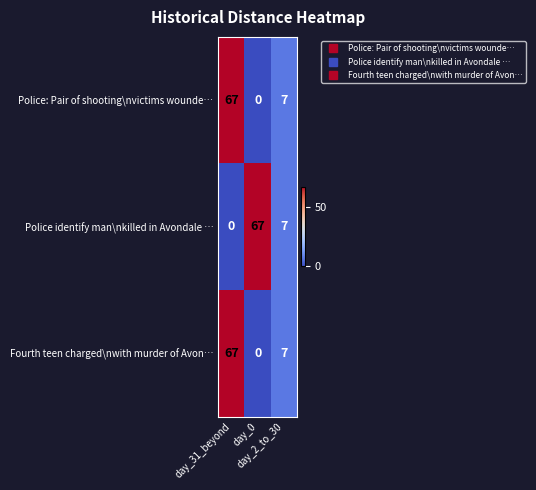

Count the Fourth teen charged\nwith murder of Avon… values in the range 0 to 67.

3